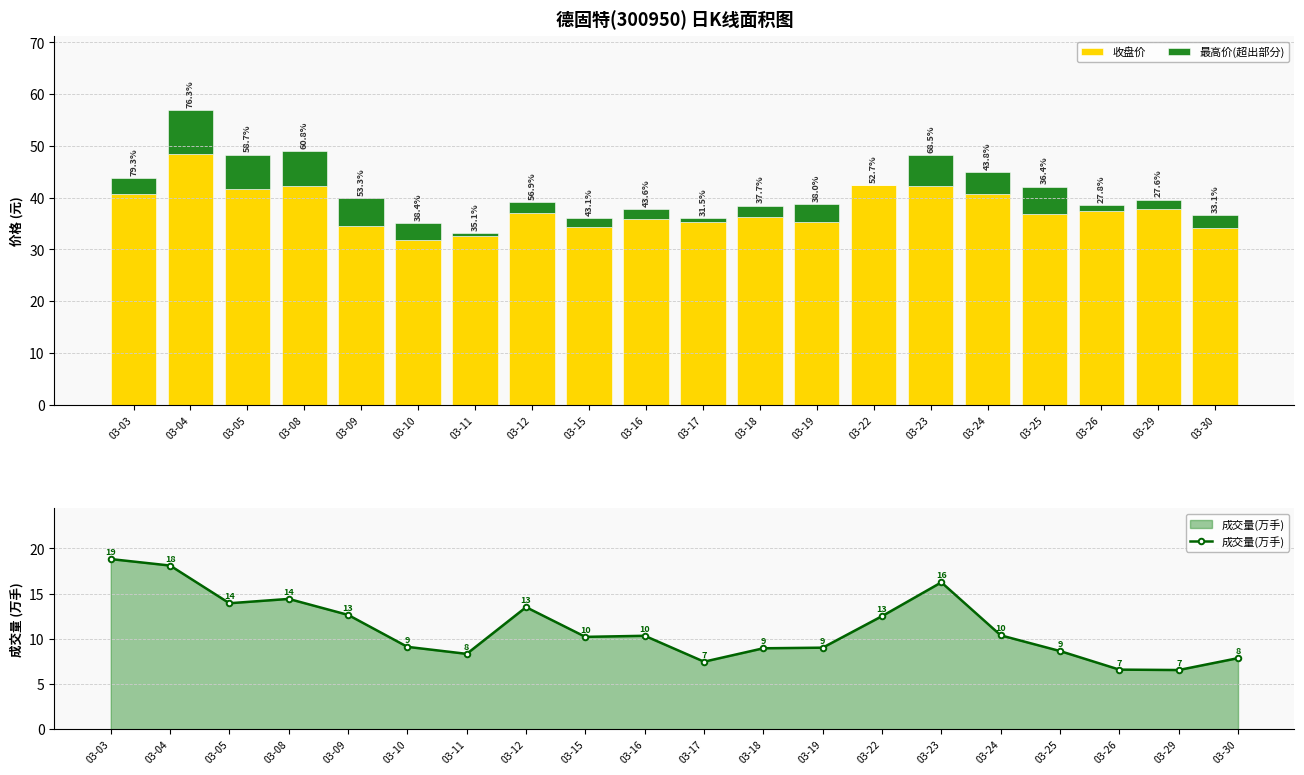

At which label is 收盘价 closest to 40?

03-24